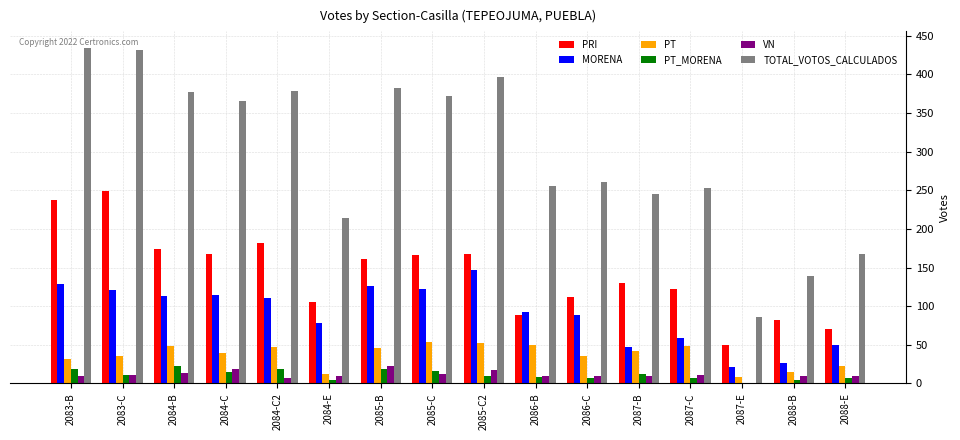

True or false: PT_MORENA has a value of 19 at 2084-C2.

True